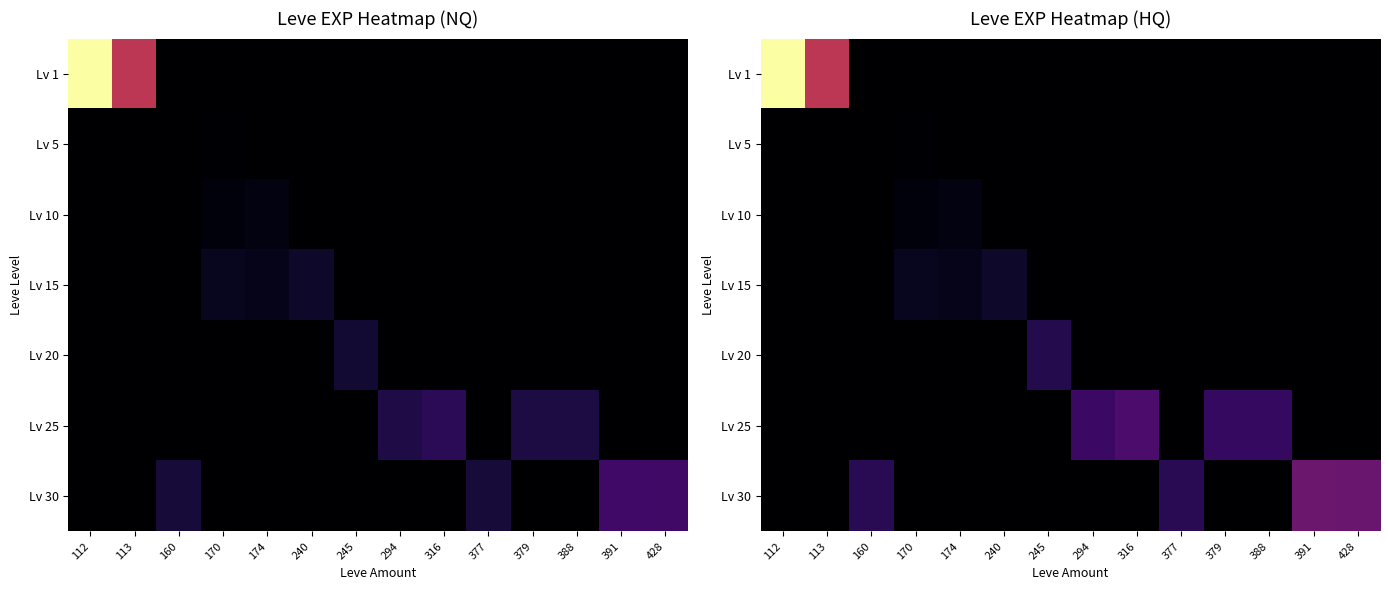

Rank the categories by Lv 15 value from lowest to highest.

112, 113, 160, 245, 294, 316, 377, 379, 388, 391, 428, 174, 170, 240